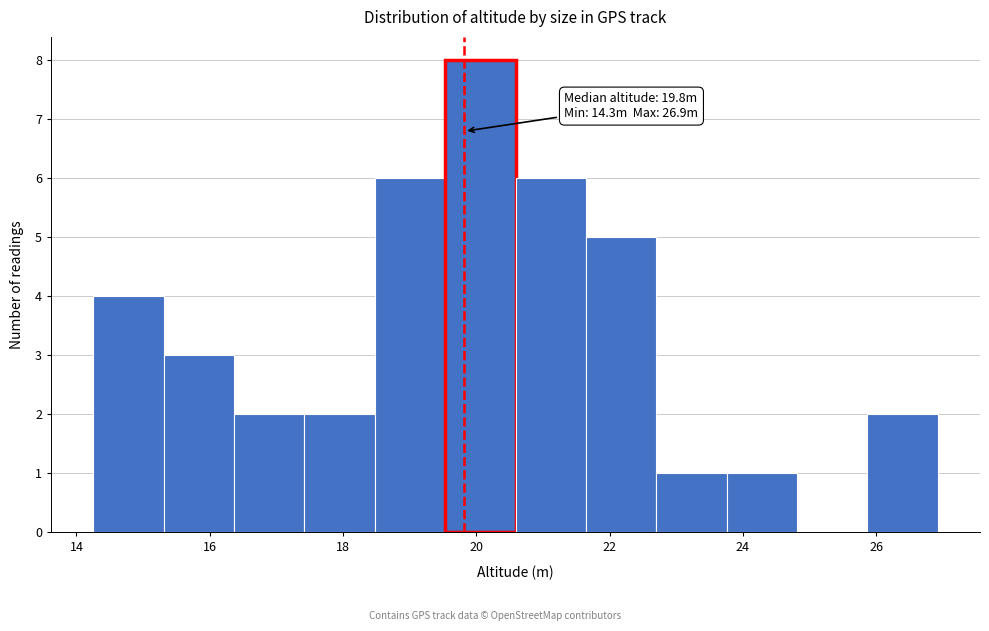

Which range on the x-axis has the tallest bar?

19.6 to 20.6